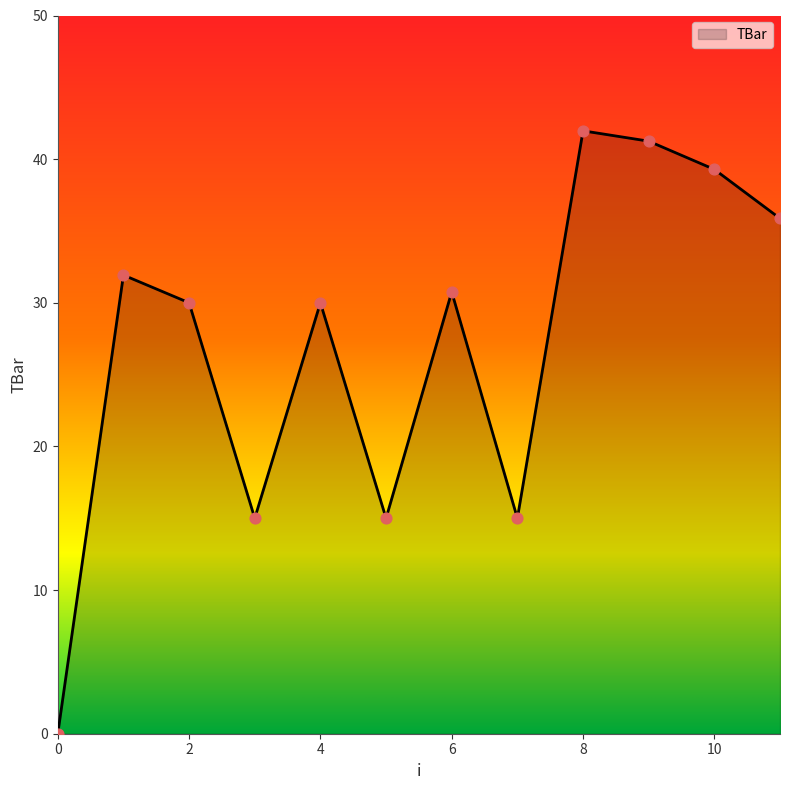

What is the difference between the maximum and minimum values?

42.0